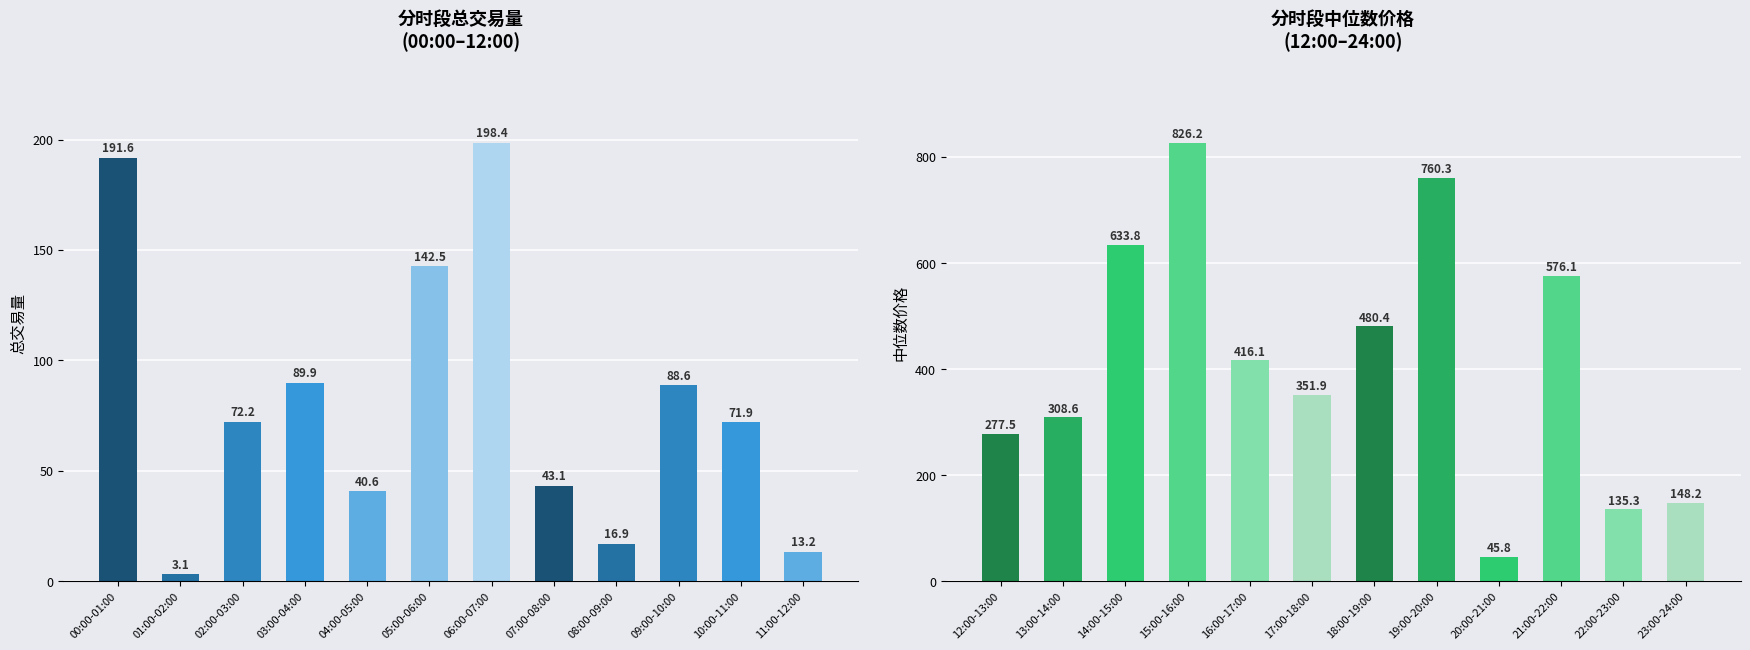

How many groups of bars are there?

12